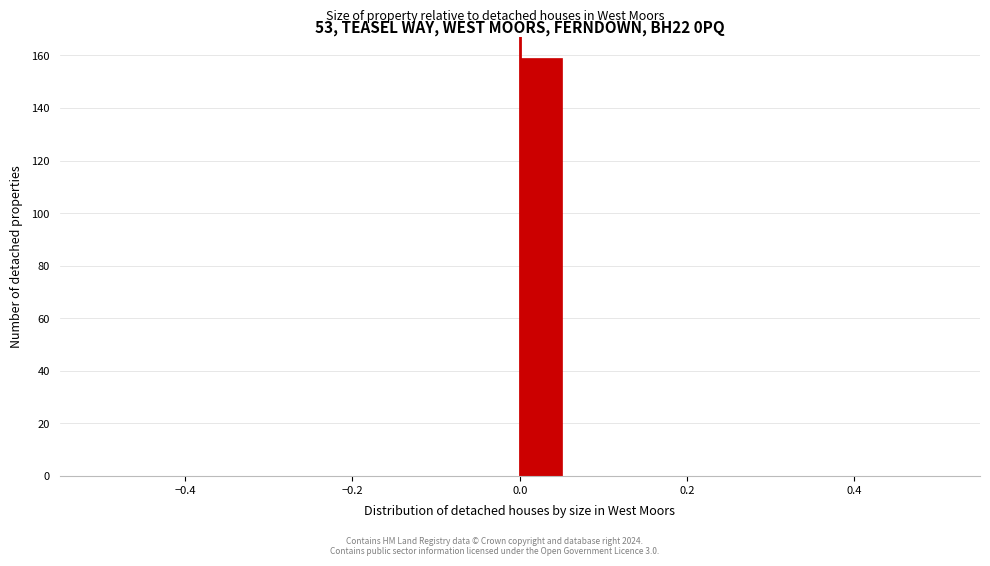

Around what value on the x-axis is the tallest bar? Give the approximate position of its centre, as read against the axis.

0.02